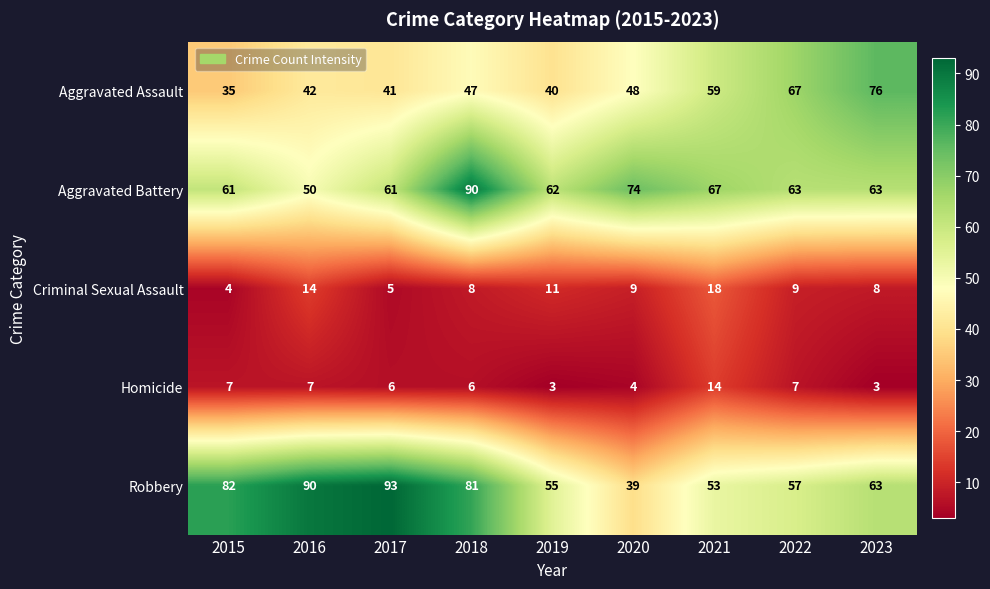

True or false: Aggravated Assault has a value of 40 at 2019.

True